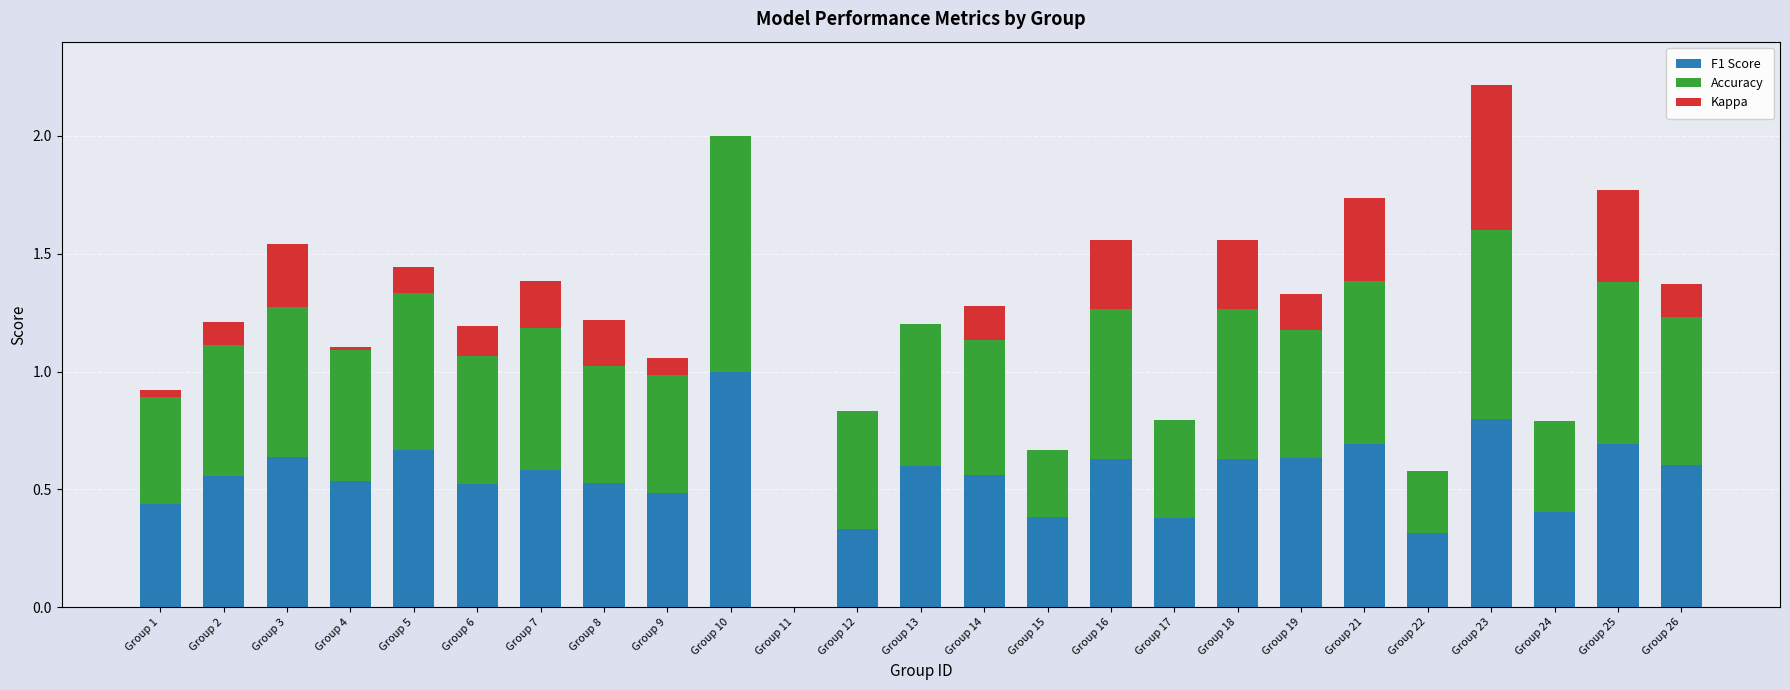

At which label does F1 Score reach its peak?

Group 10